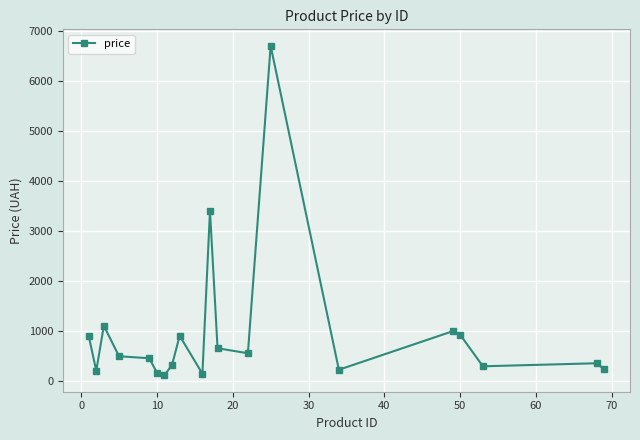

What is the greatest value displayed?

6700